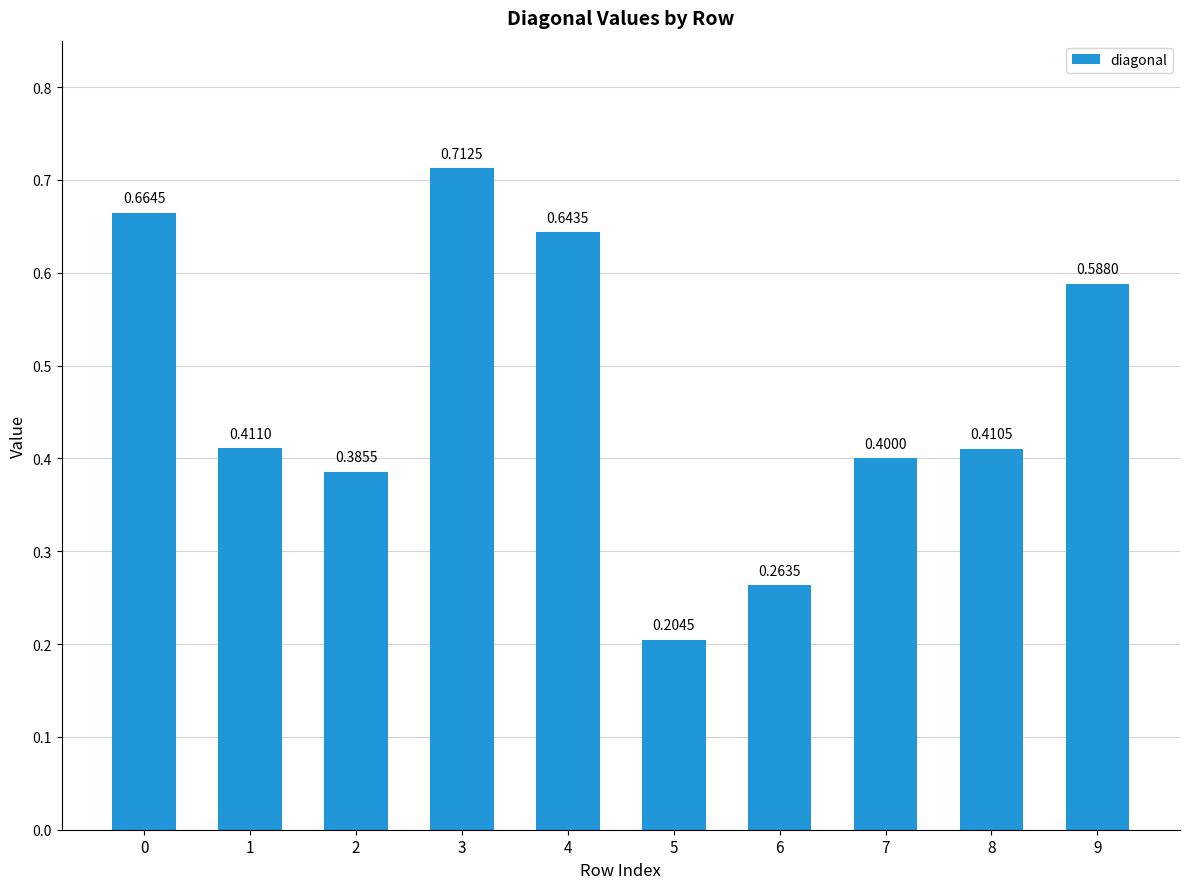

Which label corresponds to the smallest value in the chart?

5